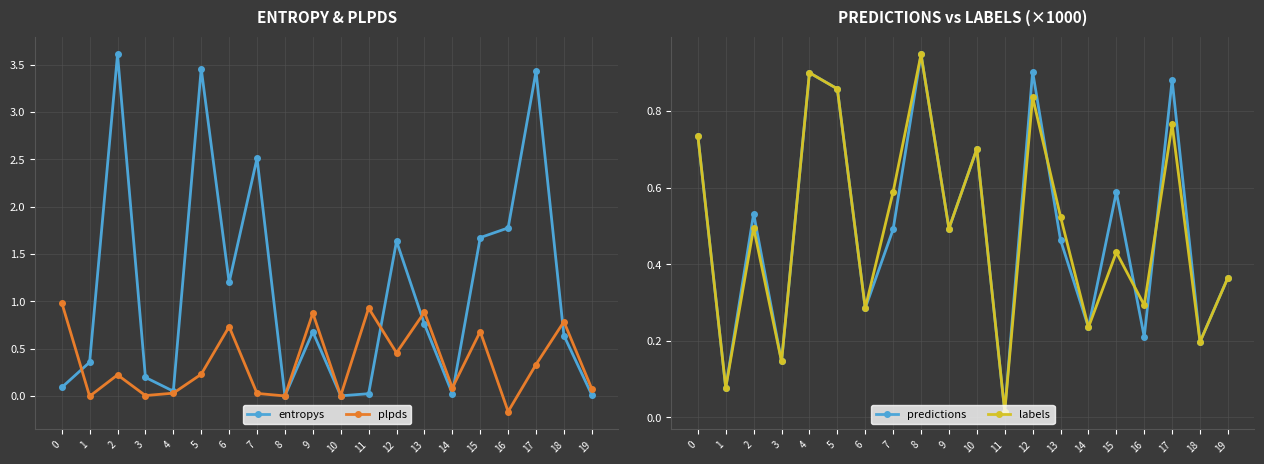

Where is predictions nearest to the value 0?

11